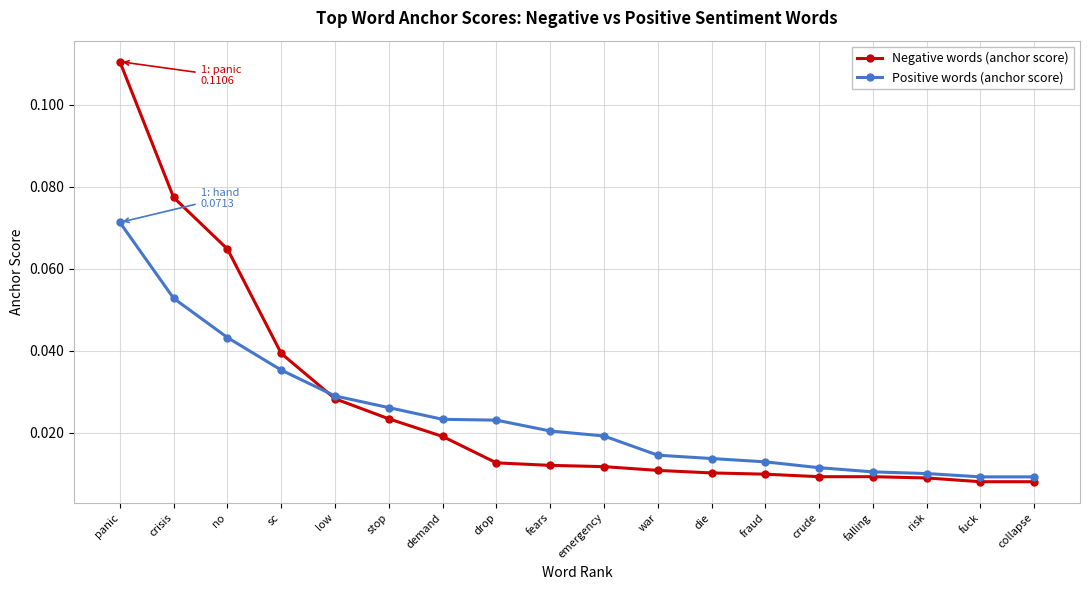

Is the value of Positive words (anchor score) at crisis greater than the value of Negative words (anchor score) at crisis?

No